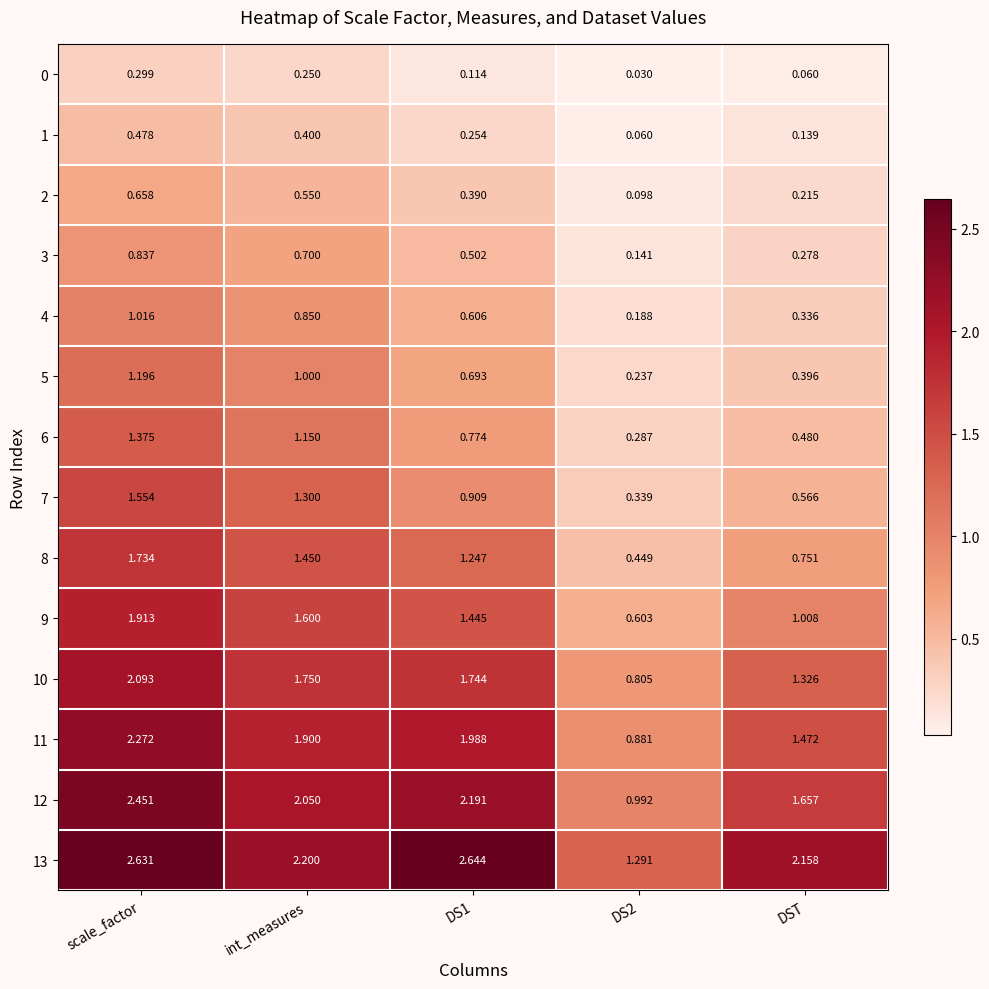

Between DS1 and DST, which series saw the biggest shift?

12